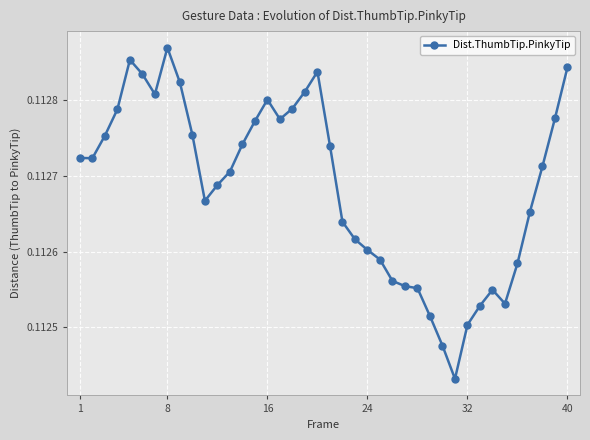

Count the values in the range 0 to 1.

40